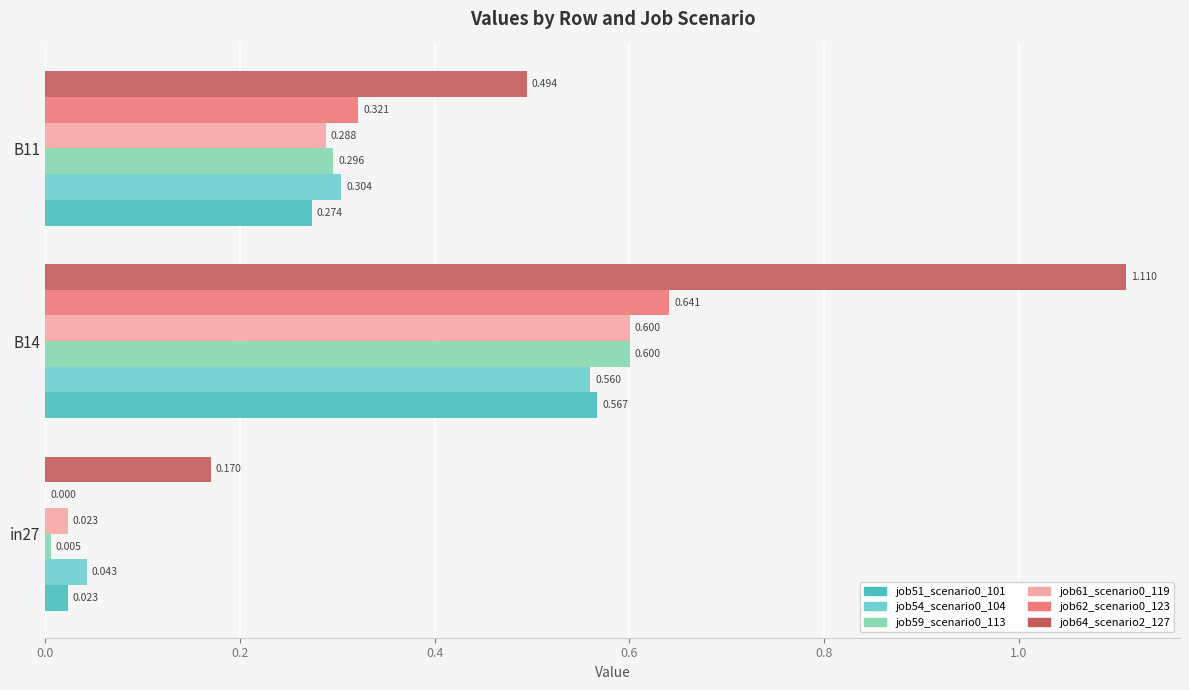

Is the value of job51_scenario0_101 at B14 greater than the value of job59_scenario0_113 at B14?

No